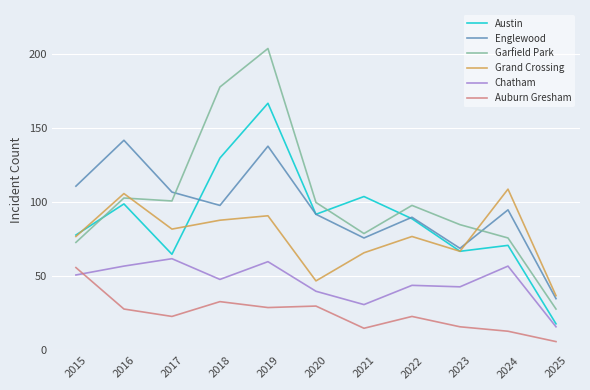

What are all the series names shown in the legend?

Austin, Englewood, Garfield Park, Grand Crossing, Chatham, Auburn Gresham